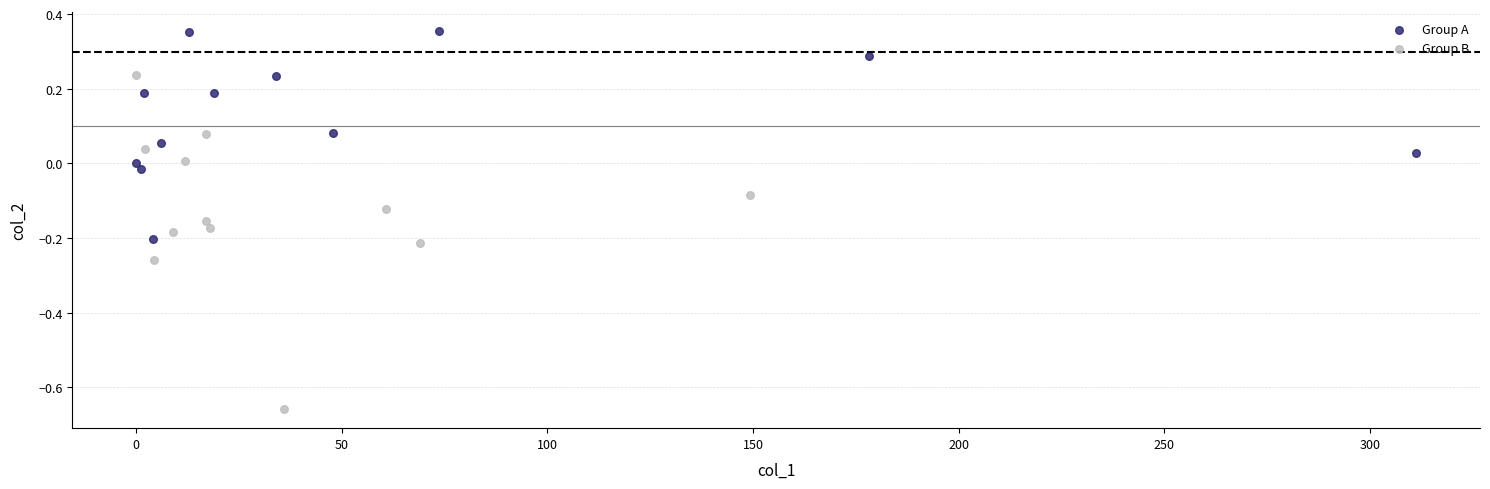

What are all the series names shown in the legend?

Group A, Group B